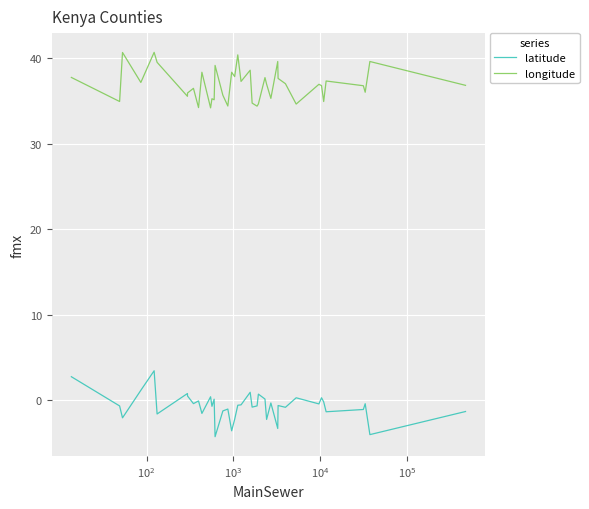

What is the minimum value shown in the chart?

-4.2